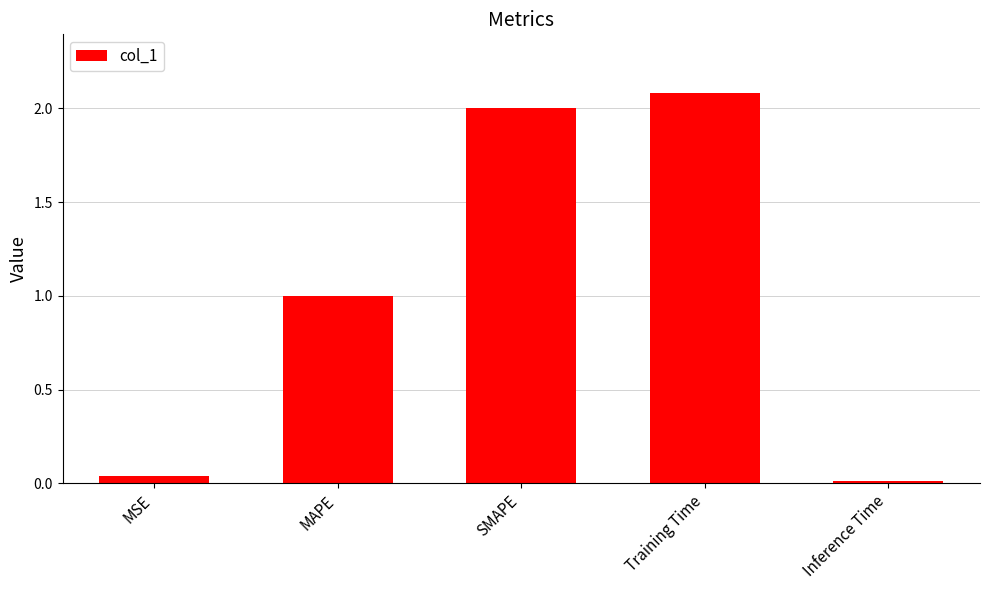

What is the label of the 2nd bar from the left?

MAPE